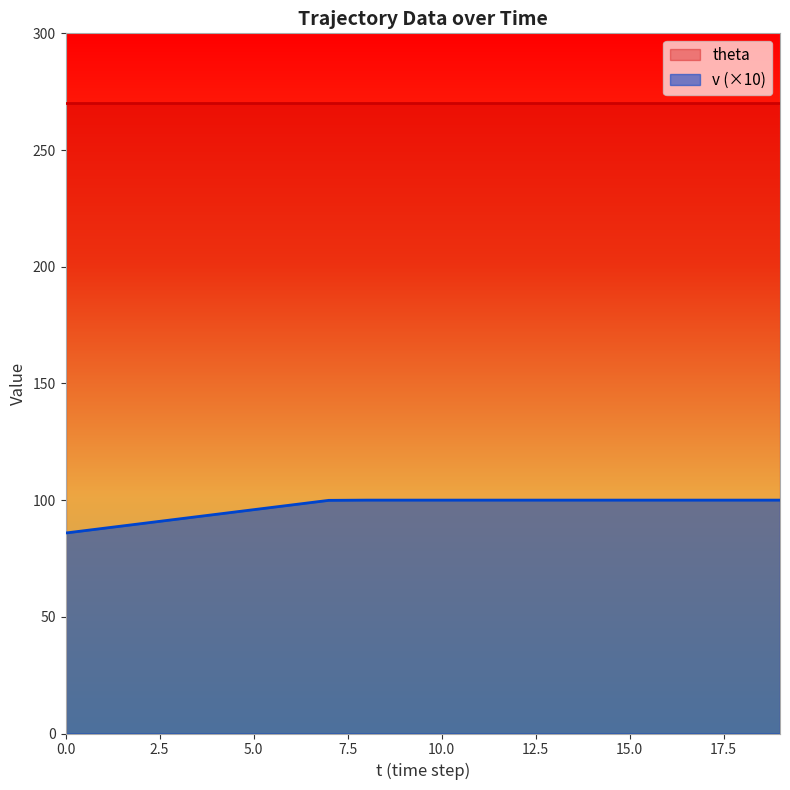

Rank the categories by value from lowest to highest.

0, 1, 2, 3, 4, 5, 6, 7, 8, 9, 10, 11, 12, 13, 14, 15, 16, 17, 18, 19